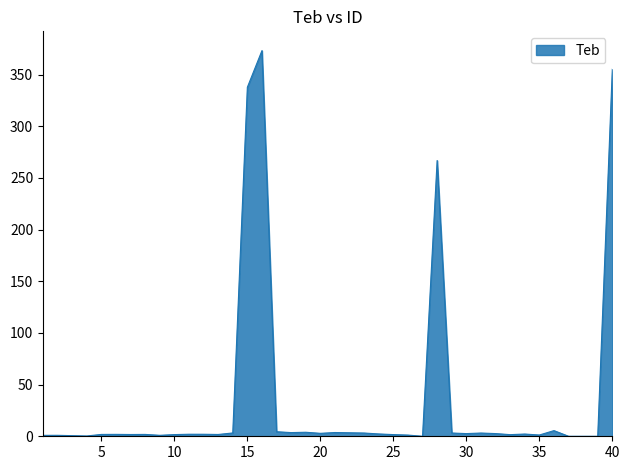

Does the chart display data point markers on the line(s)?

No